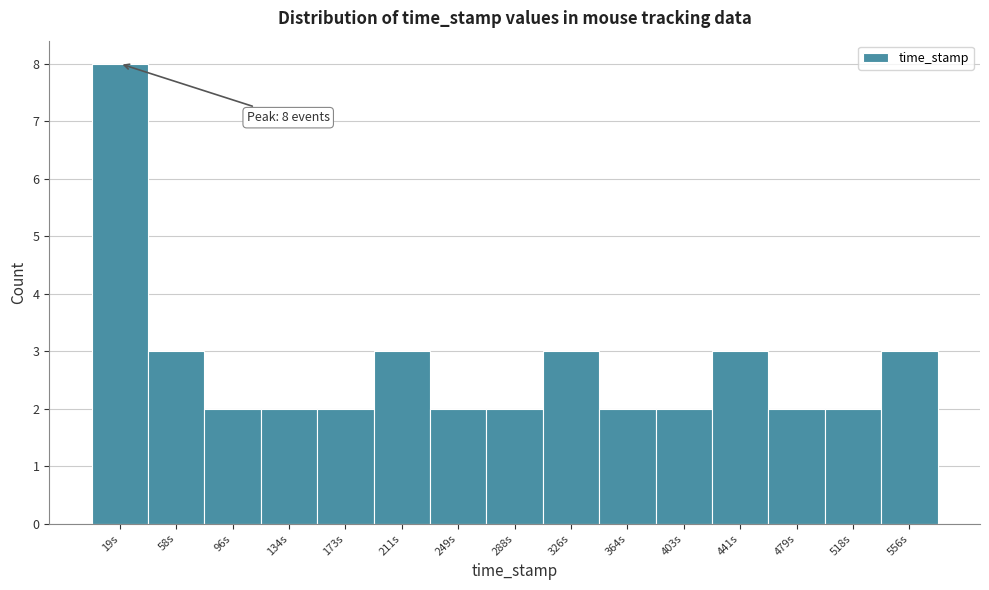

Reading right to left, list all the values displayed in this chart.

556s=3	518s=2	479s=2	441s=3	403s=2	364s=2	326s=3	288s=2	249s=2	211s=3	173s=2	134s=2	96s=2	58s=3	19s=8